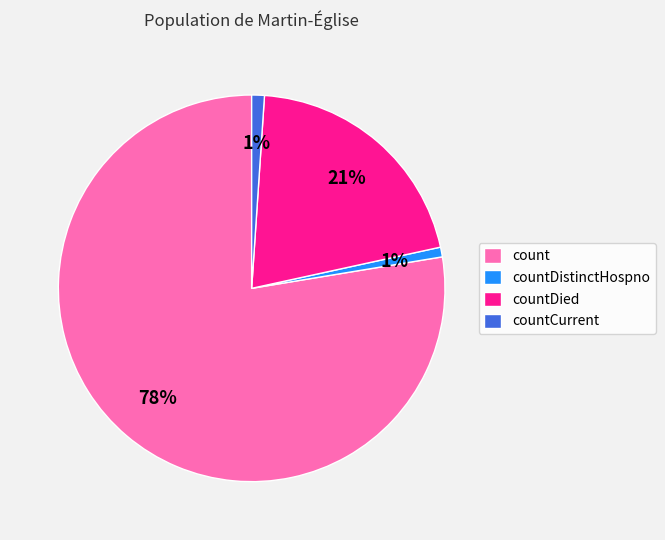

To the nearest percent, what is the average slice percentage?

25%